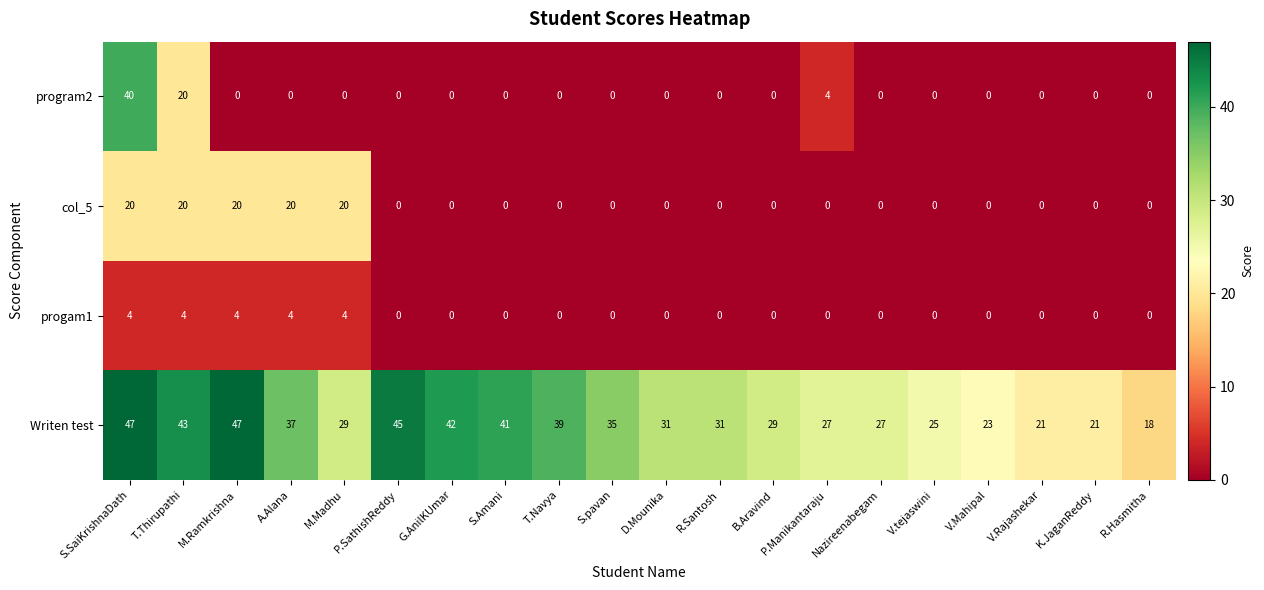

At which category is the sum across all series the highest?

S.SaiKrishnaDath